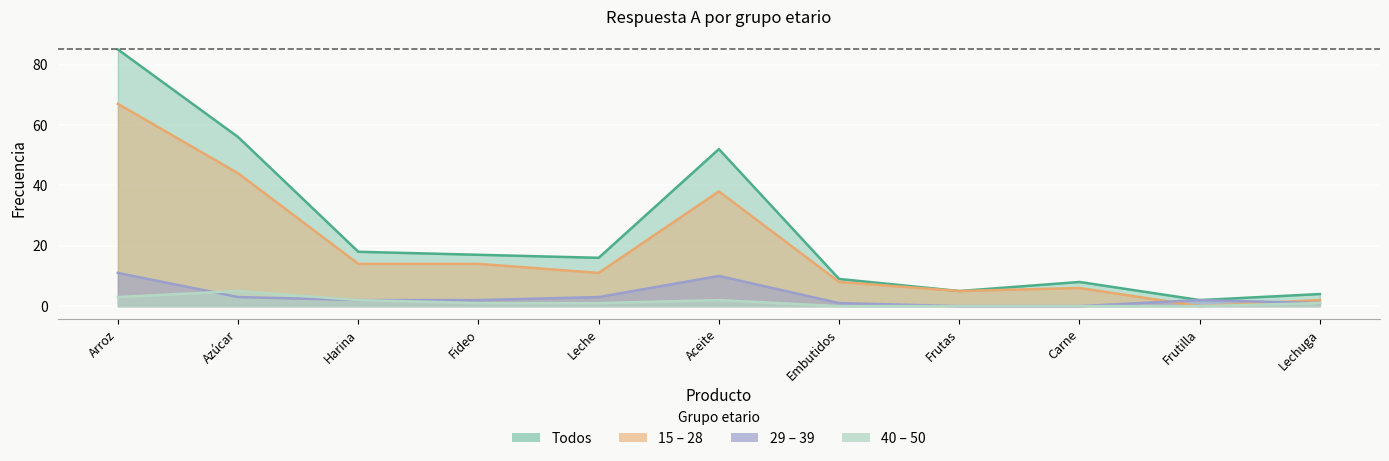

At which category is the sum across all series the highest?

Arroz